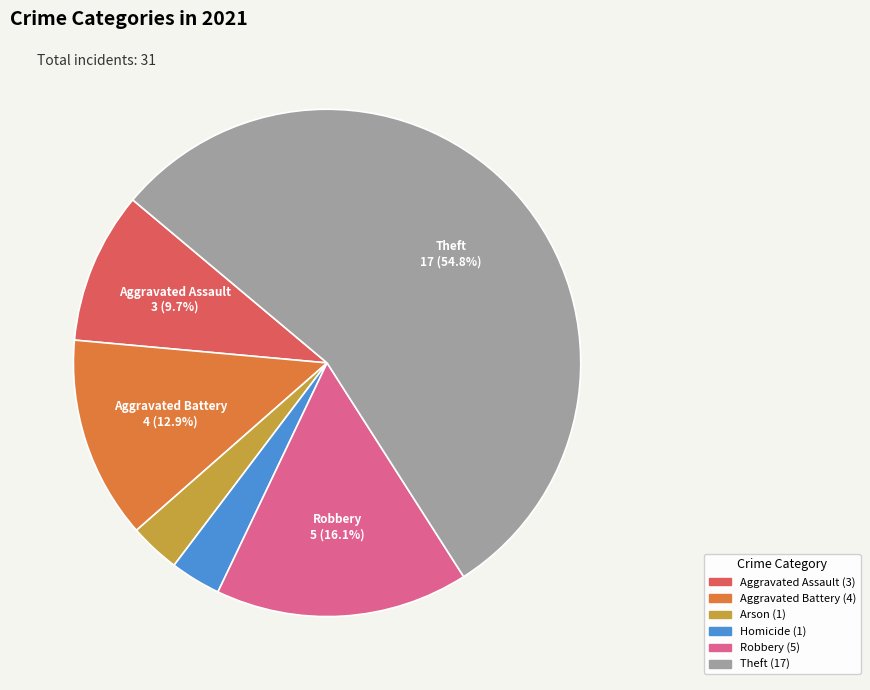

Does any single category account for the majority?

Yes